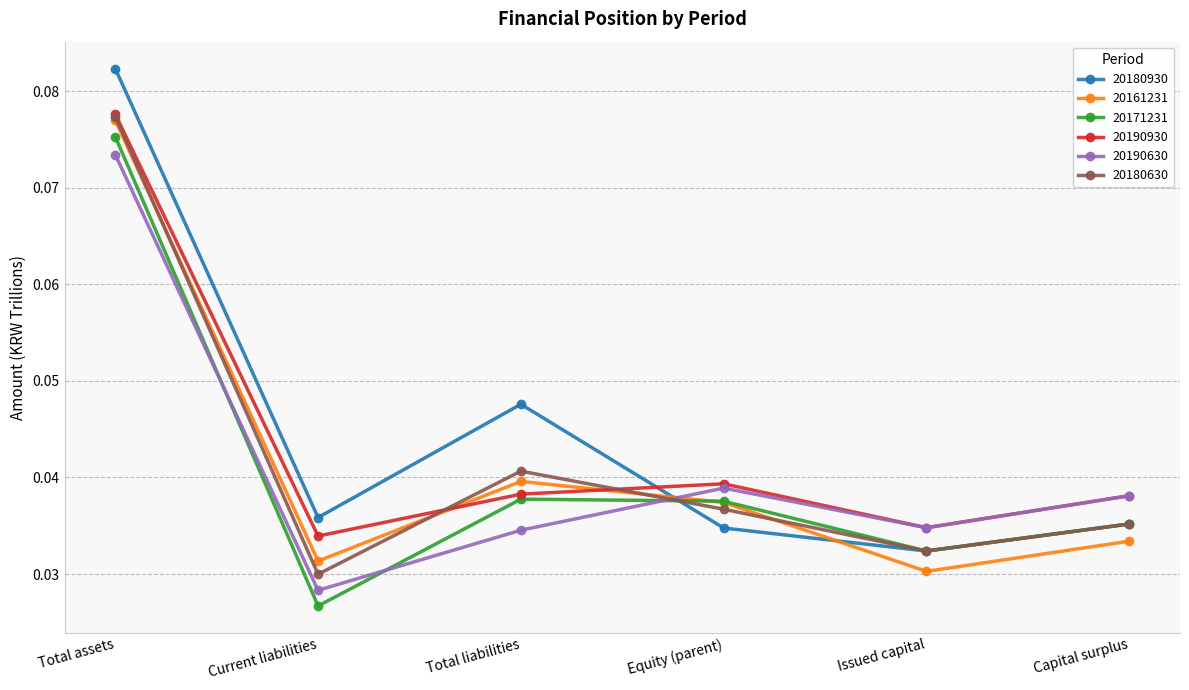

In 20180930, how many points are higher than both neighbors (excluding endpoints)?

1